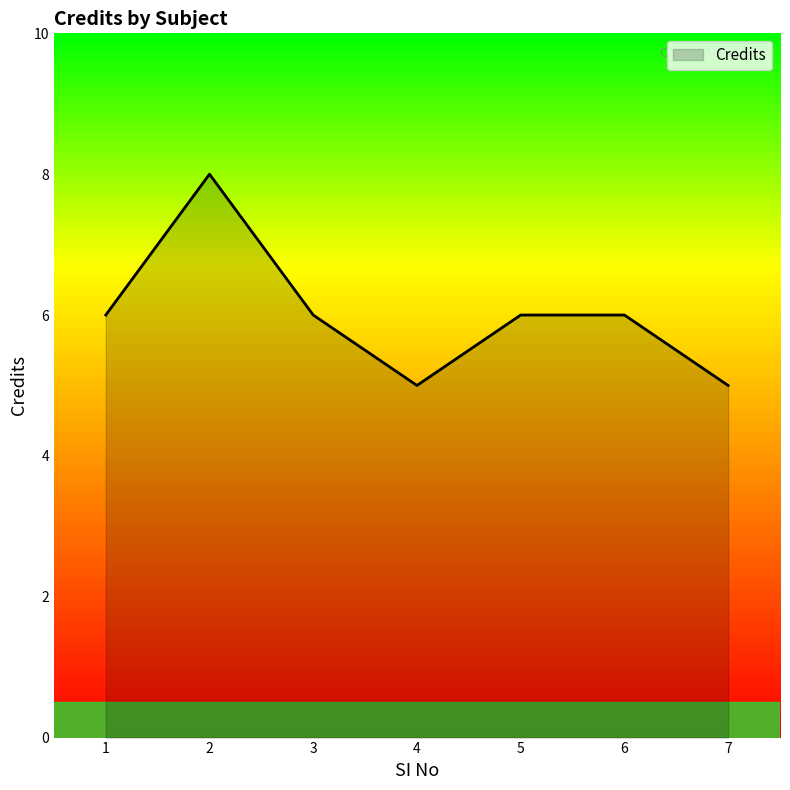

Approximately how many times larger is the value at 6 compared to 4?

1.2